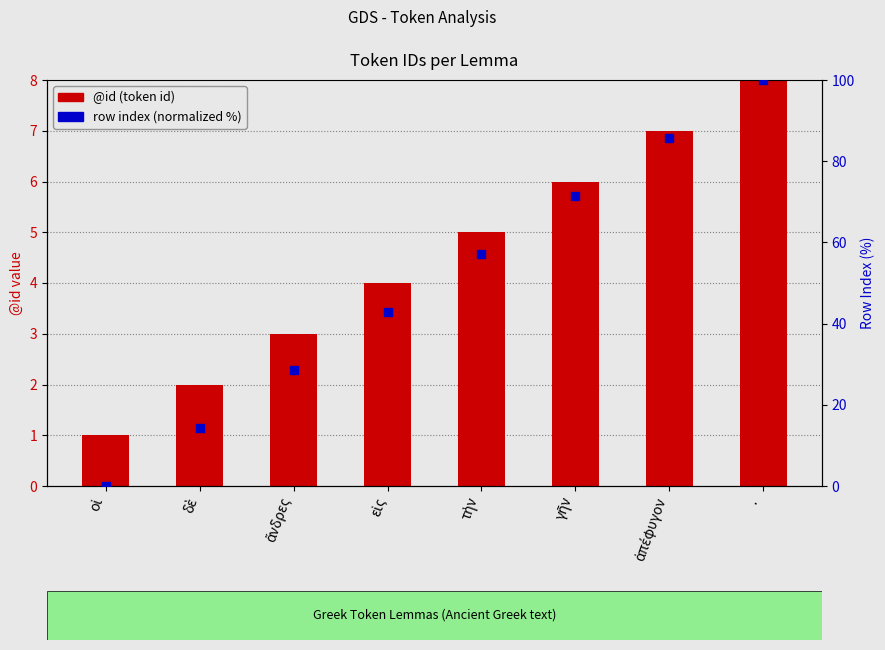

What are all the series names shown in the legend?

@id (token id), row index (normalized %)